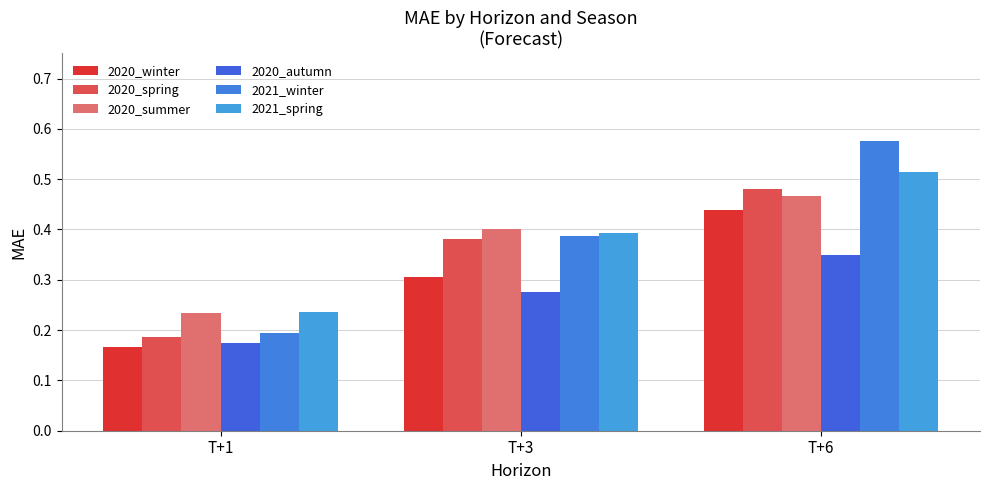

What is the minimum value for 2020_winter?

0.2